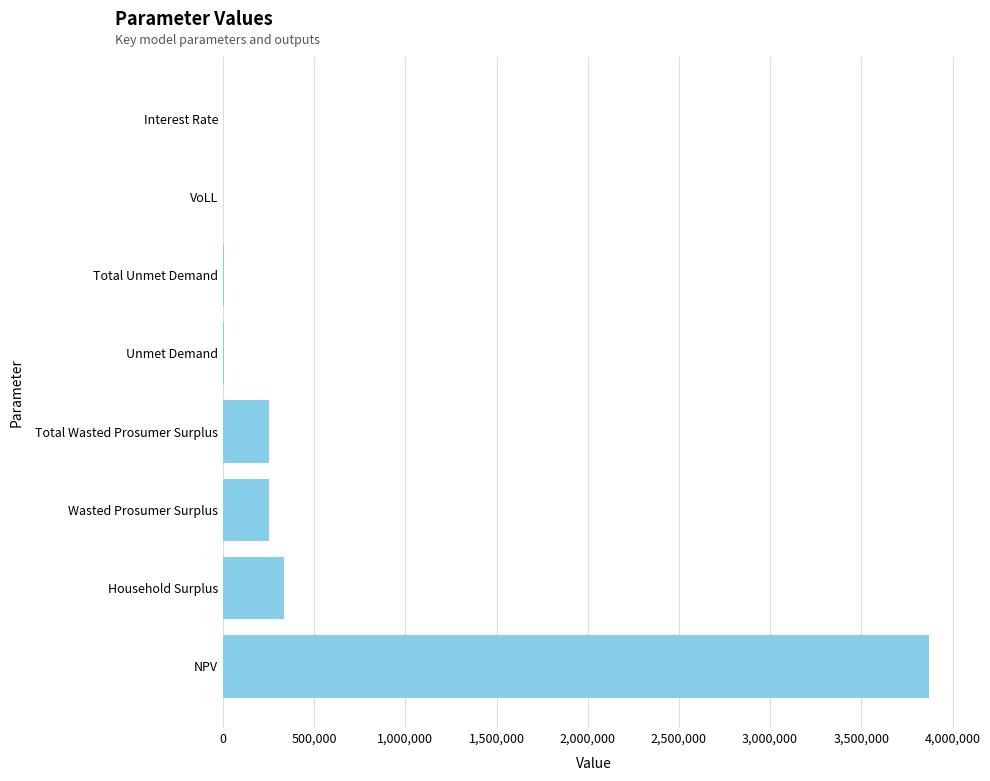

How many categories are shown in the chart?

8